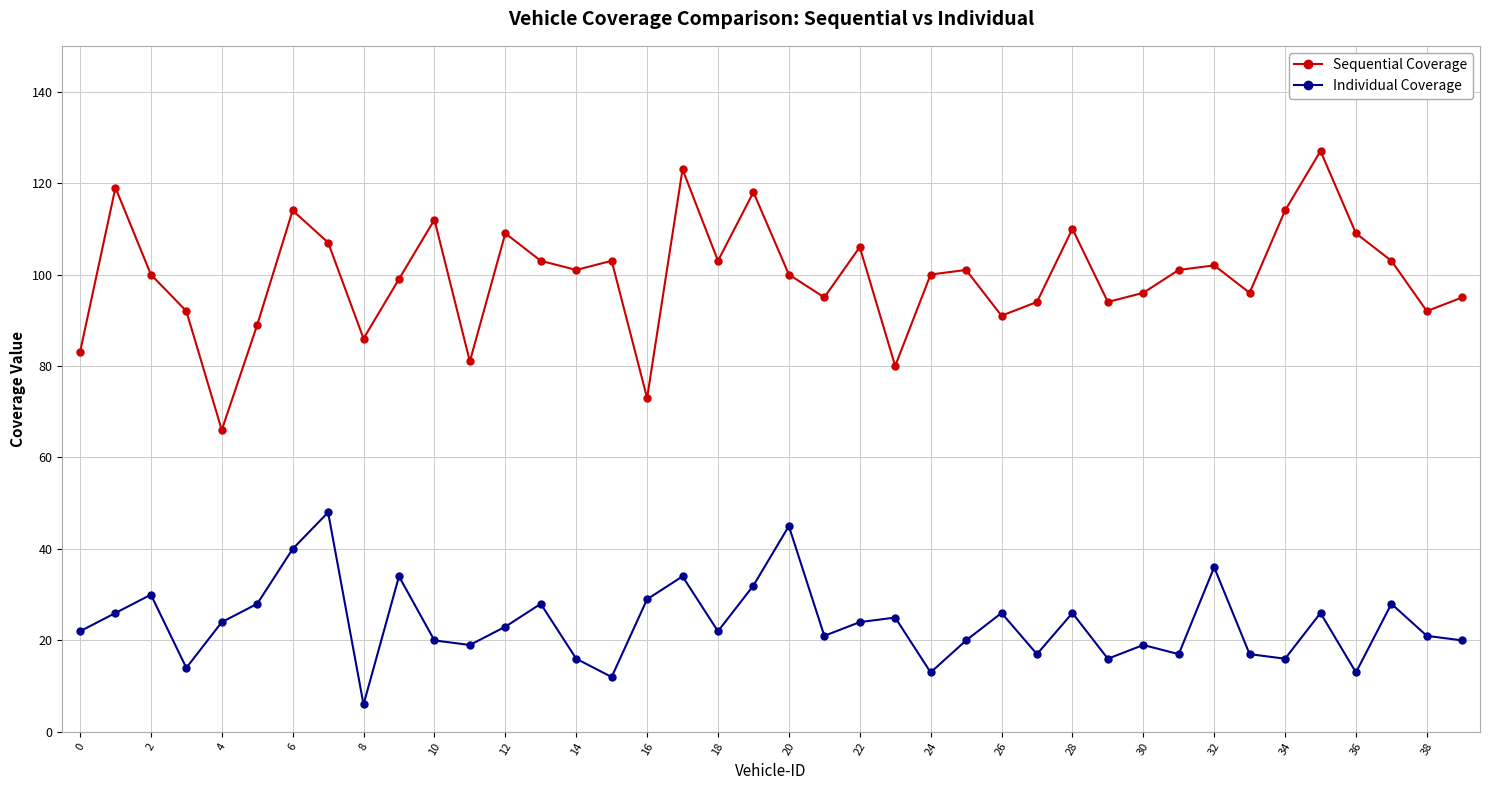

True or false: Individual Coverage and Sequential Coverage intersect in this chart.

False